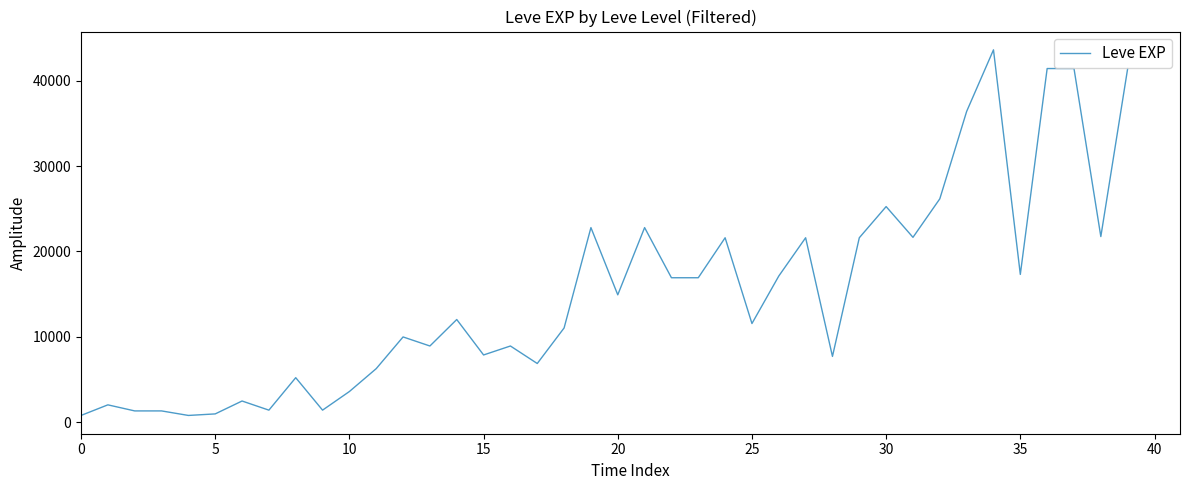

Is this an area chart (filled region under the line)?

No